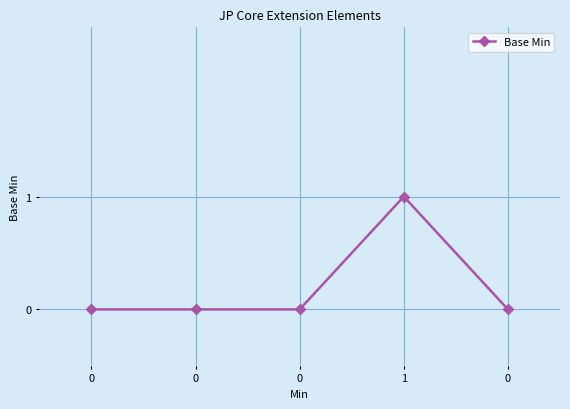

Rank the categories by value from lowest to highest.

0, 0, 0, 0, 1